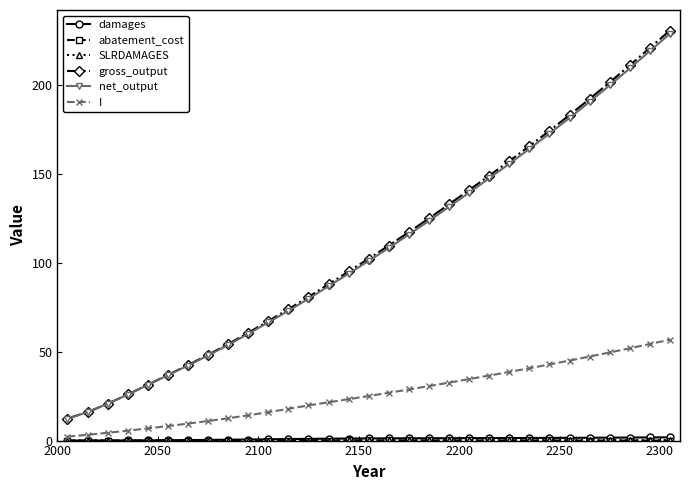

Which series has the largest range (max minus min)?

gross_output